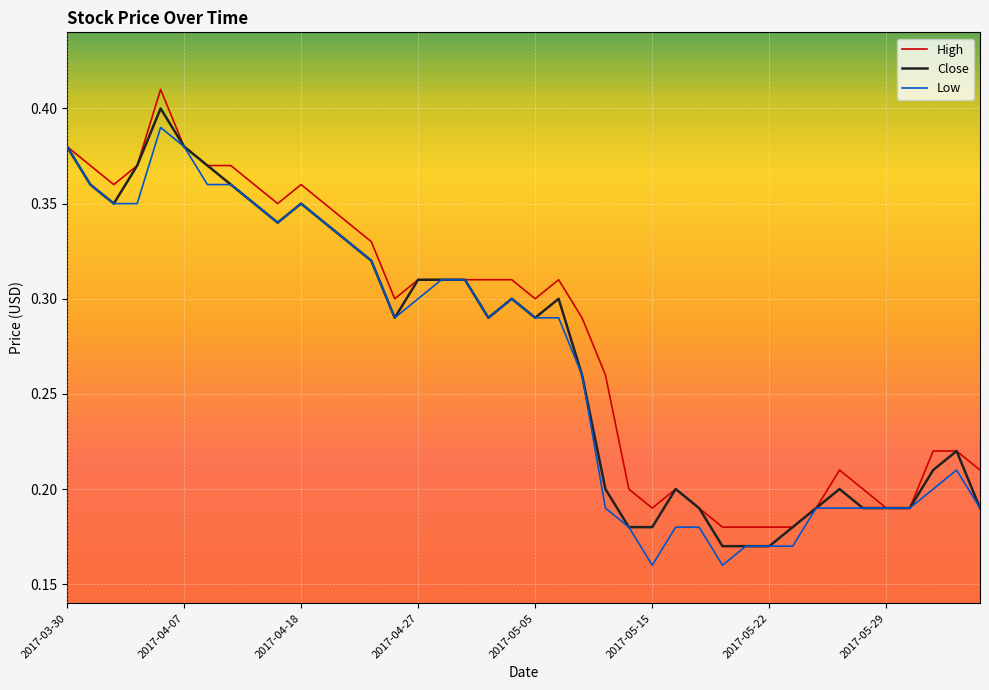

Is this an area chart (filled region under the line)?

No